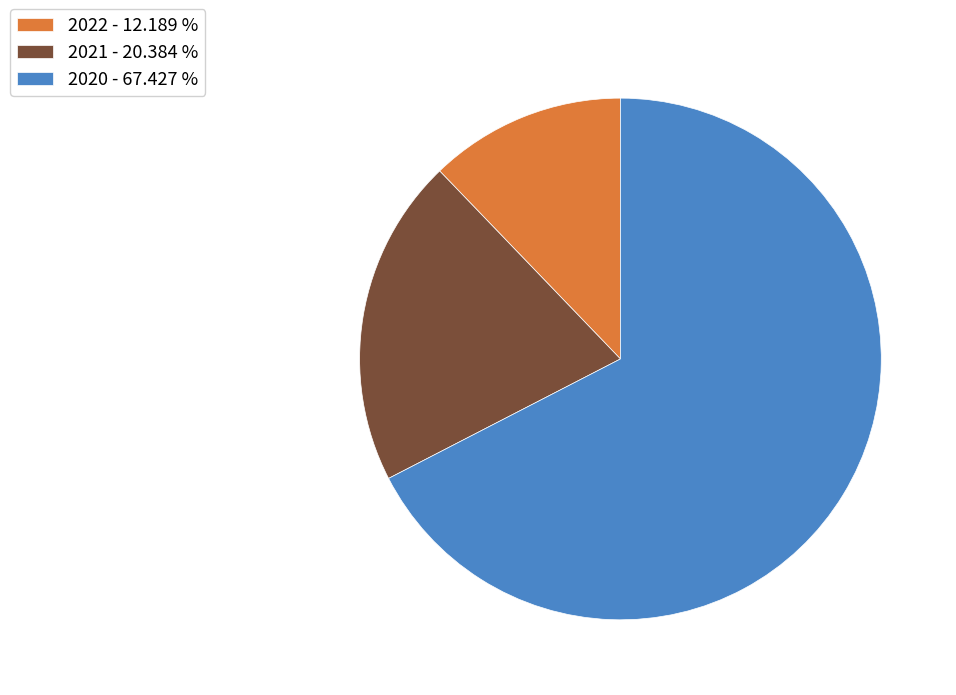

How many slices are in this pie chart?

3